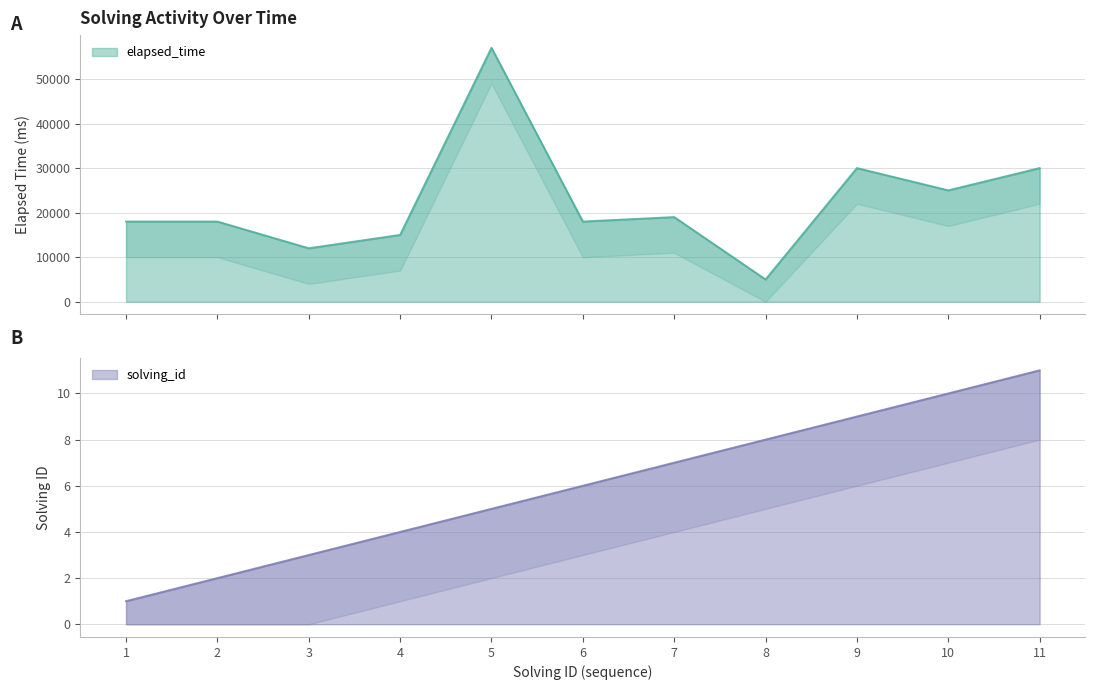

Reading left to right, transcribe all the data shown in this chart.

elapsed_time: 18000	18000	12000	15000	57000	18000	19000	5000	30000	25000	30000
solving_id: 1	2	3	4	5	6	7	8	9	10	11